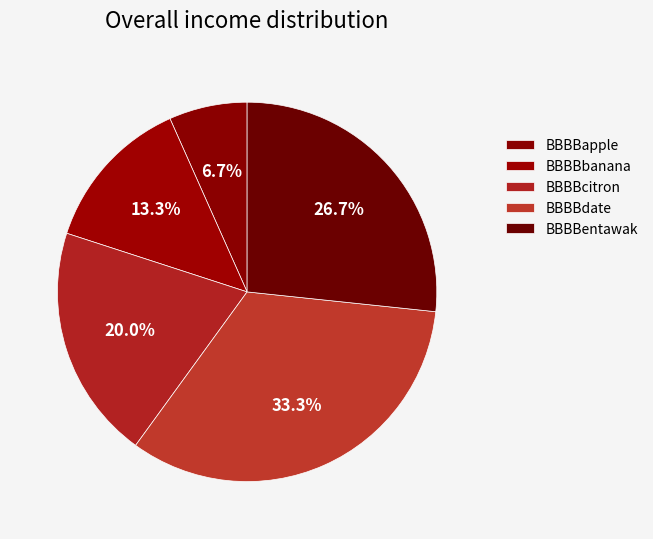

How many slices are in this pie chart?

5